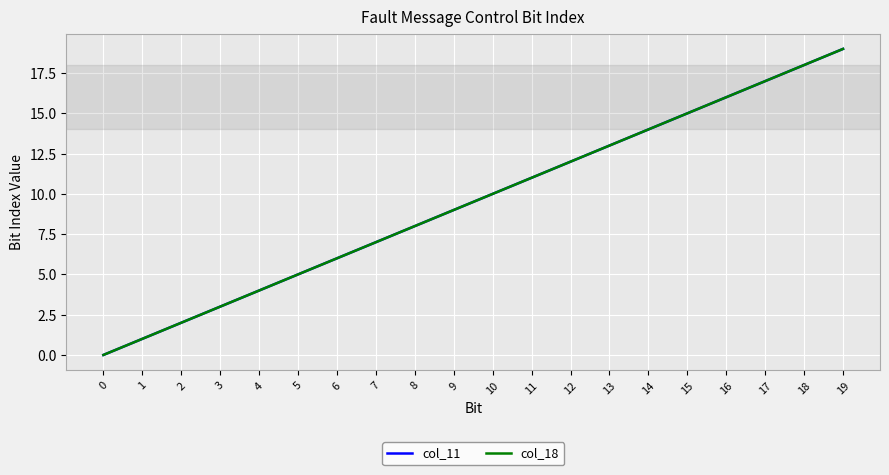

Does the chart have visible grid lines?

Yes